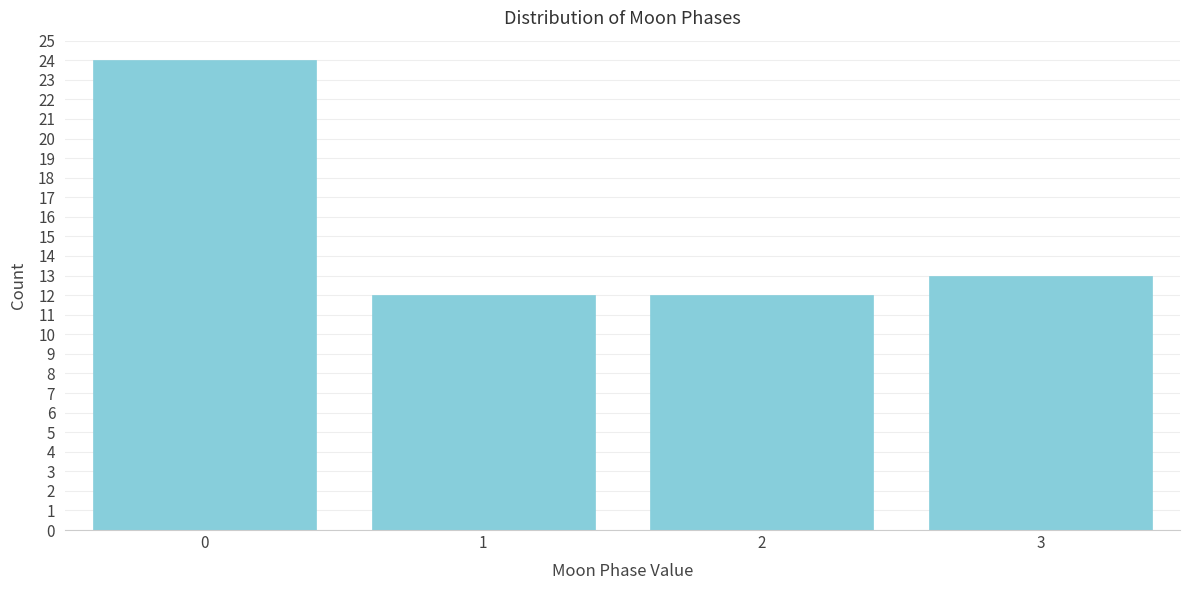

Reading right to left, extract all data points from this chart.

13	12	12	24